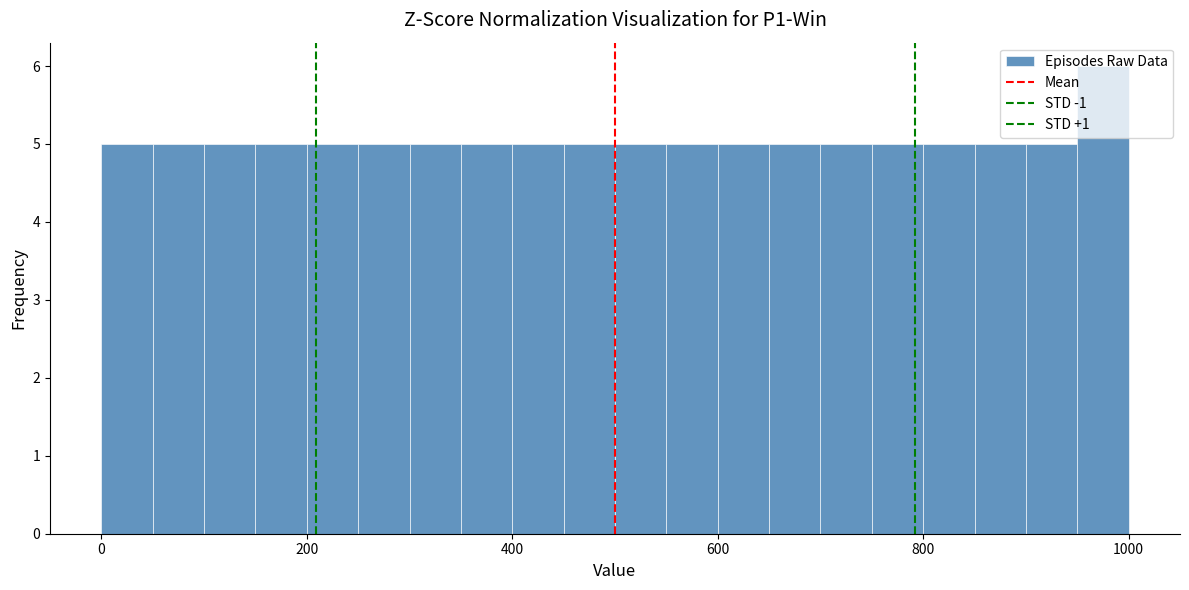

Read against the x-axis, roughly where is the centre of the tallest bar?

980